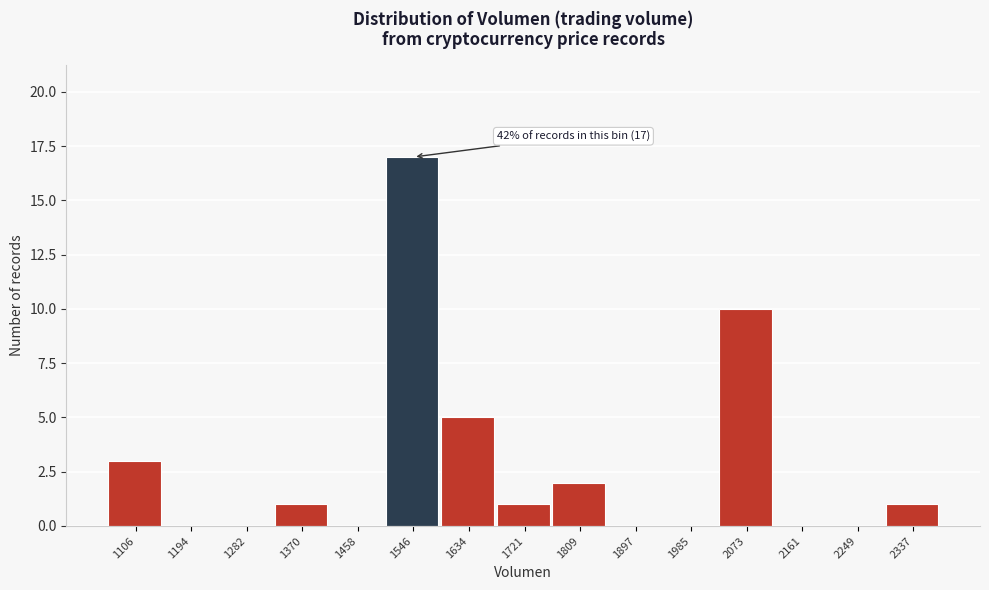

Which range on the x-axis has the tallest bar?

1500 to 1590